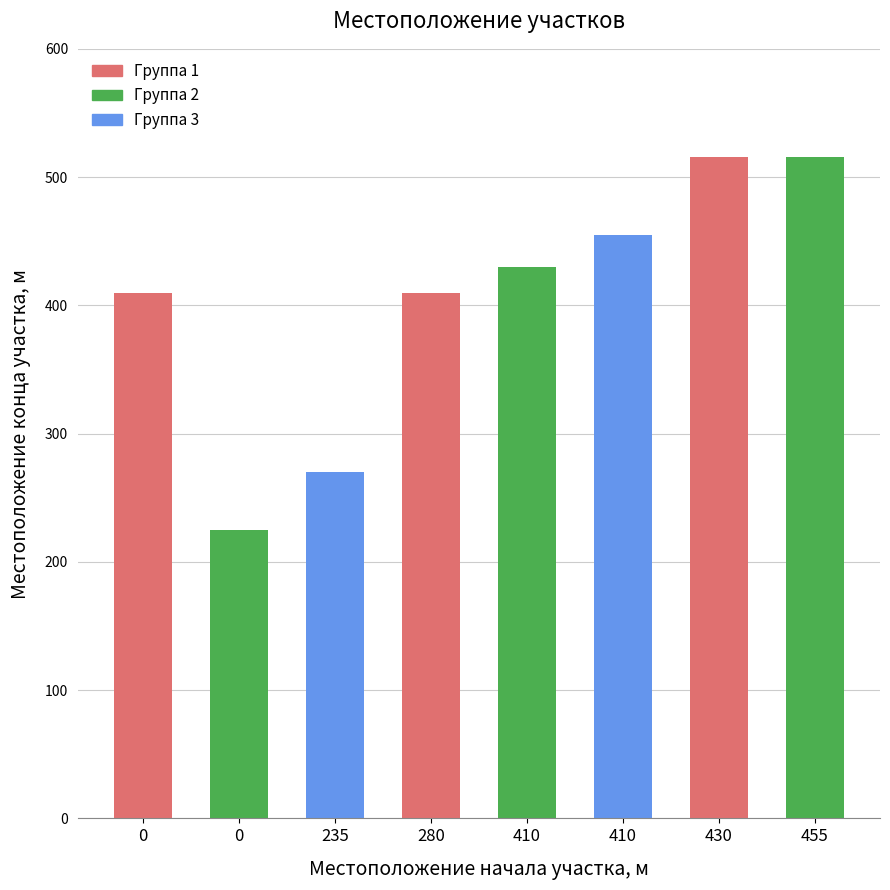

Does the chart contain any negative values?

No